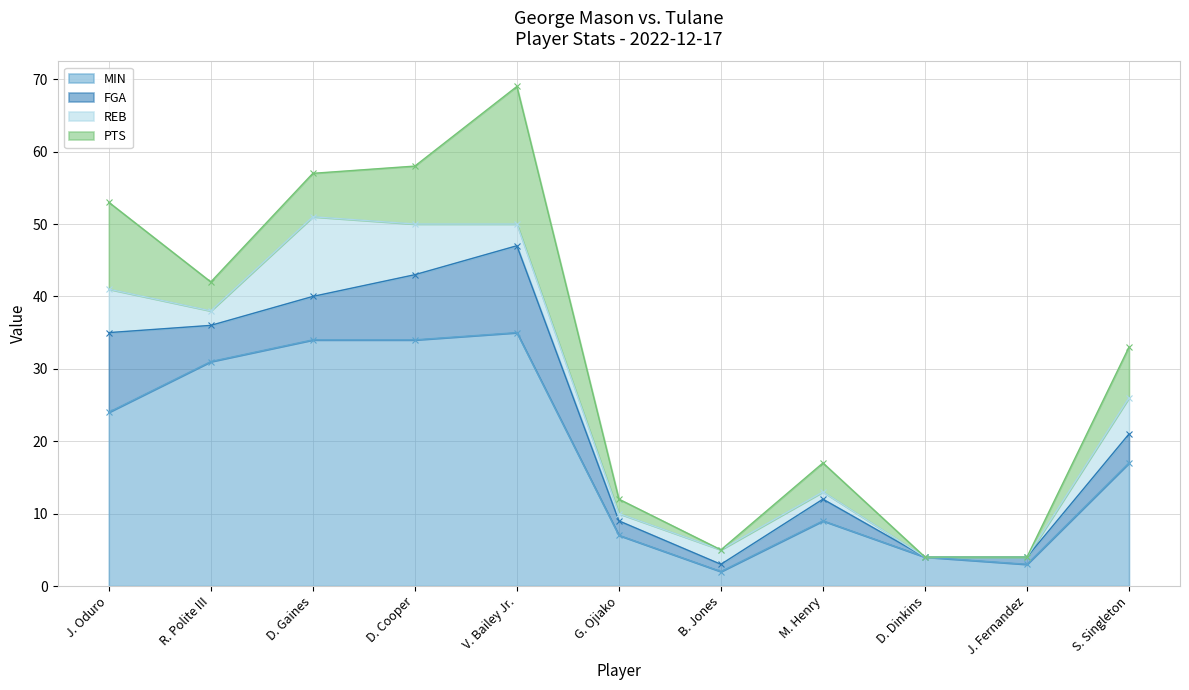

Reading right to left, transcribe all the data shown in this chart.

MIN: 17	3	4	9	2	7	35	34	34	31	24
FGA: 4	1	0	3	1	2	12	9	6	5	11
REB: 5	0	0	1	2	1	3	7	11	2	6
PTS: 7	0	0	4	0	2	19	8	6	4	12